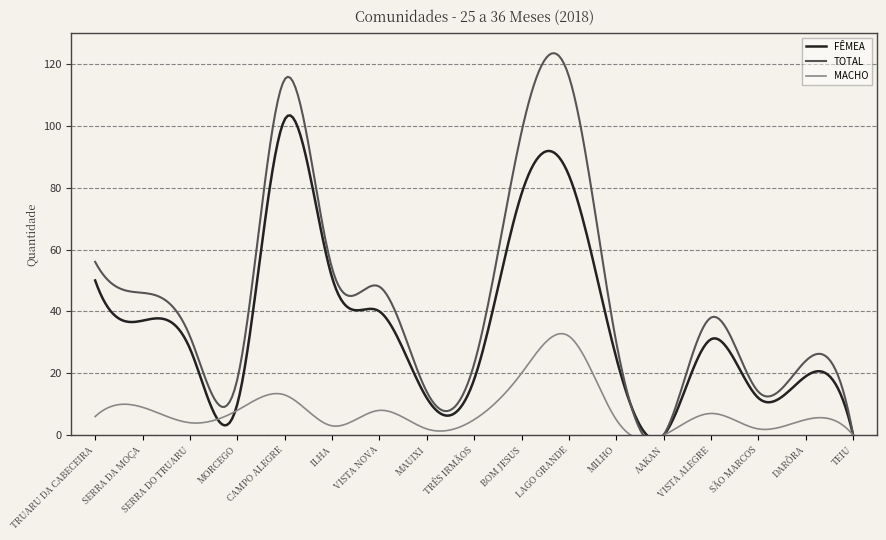

True or false: TOTAL has a value of 44 at BOM JESUS.

False